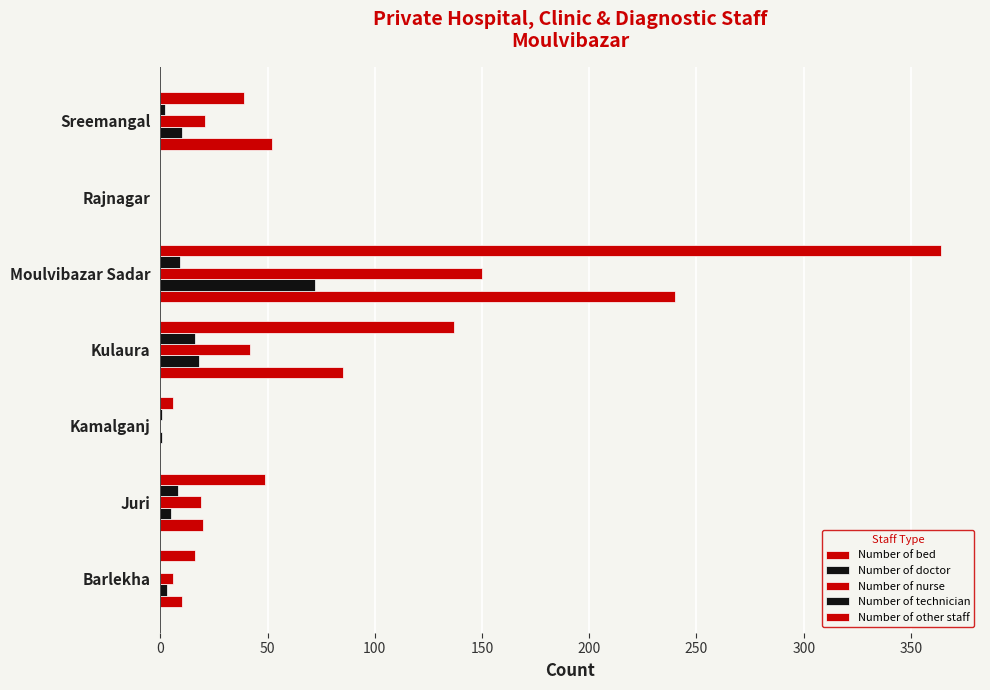

How many categories are shown in the chart?

7